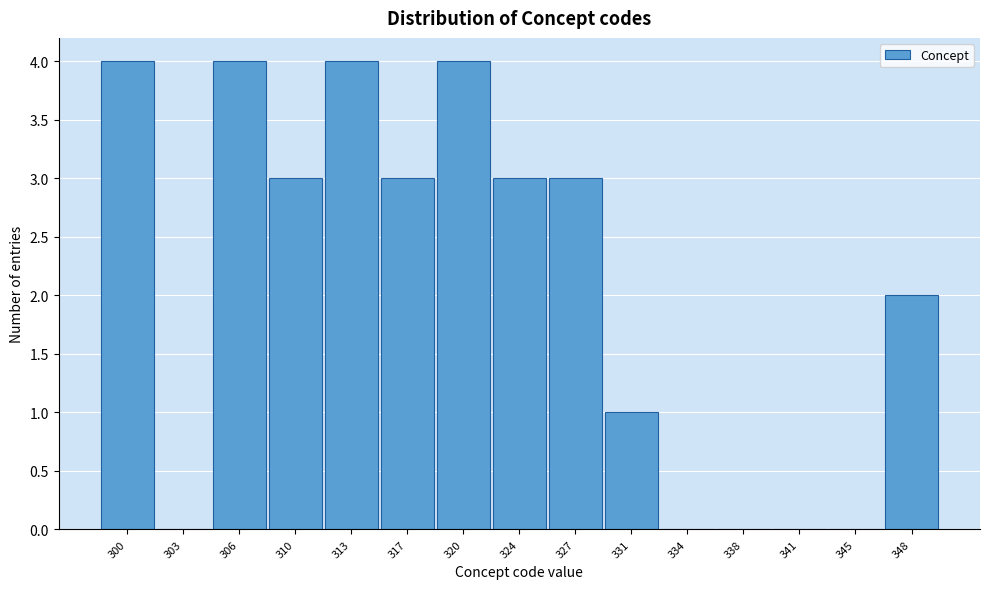

Reading left to right, transcribe all the data shown in this chart.

300=4	303=0	306=4	310=3	313=4	317=3	320=4	324=3	327=3	331=1	334=0	338=0	341=0	345=0	348=2